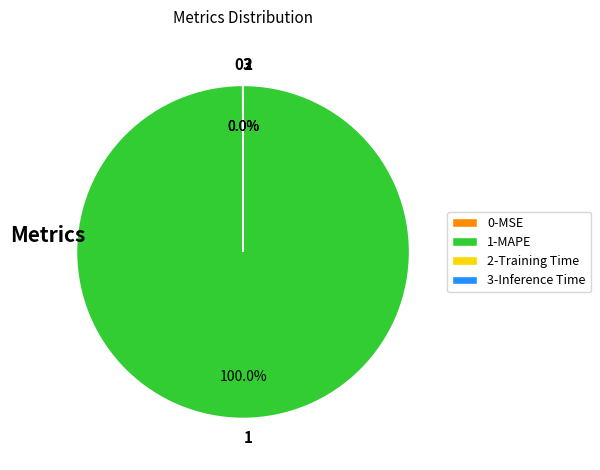

Which slice is the largest?

1-MAPE